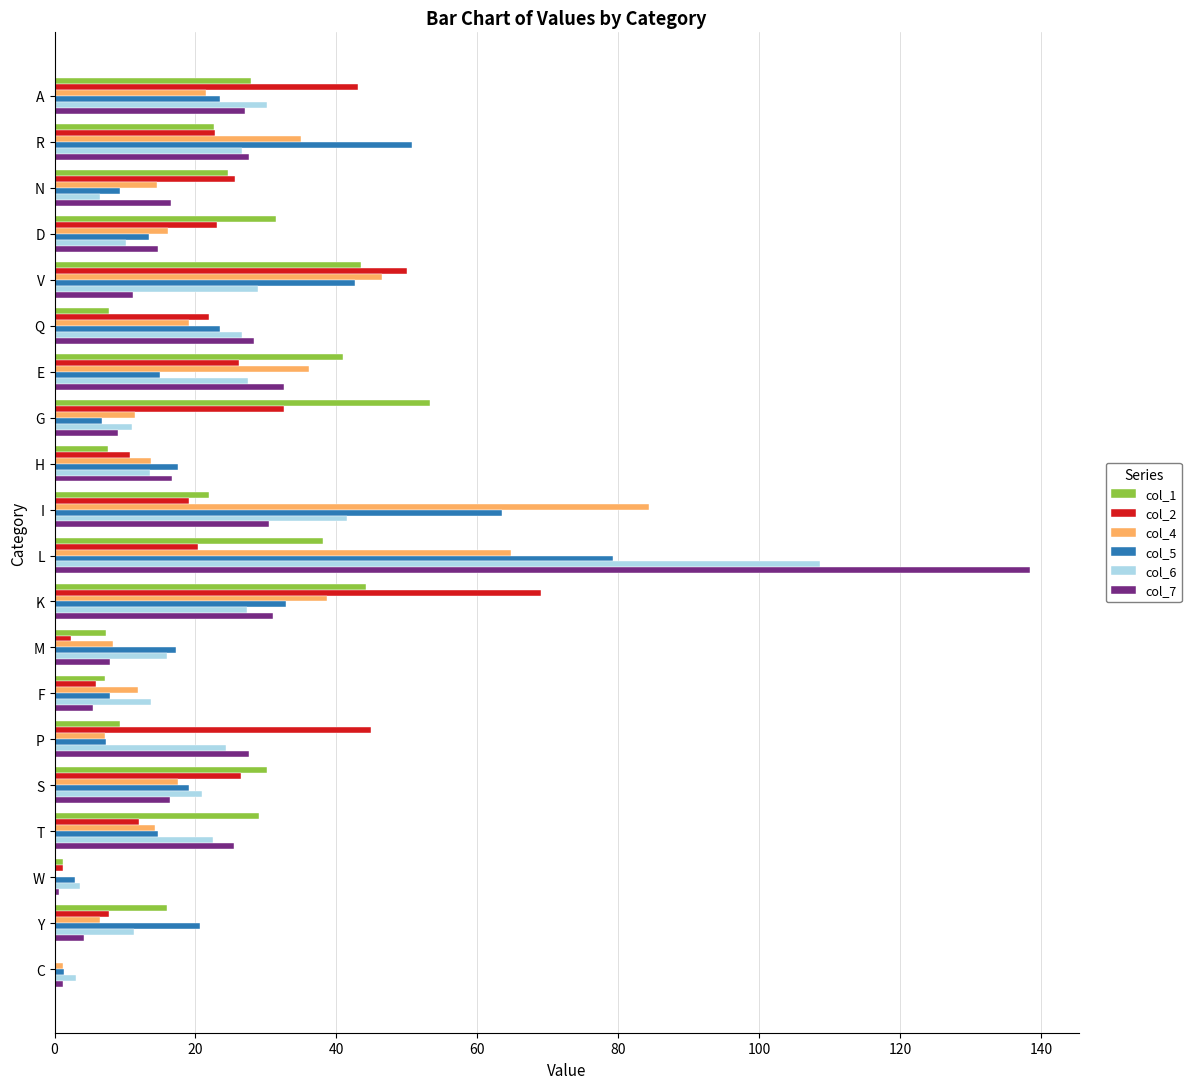

The col_2 series shows 19.3 at T. True or false?

False